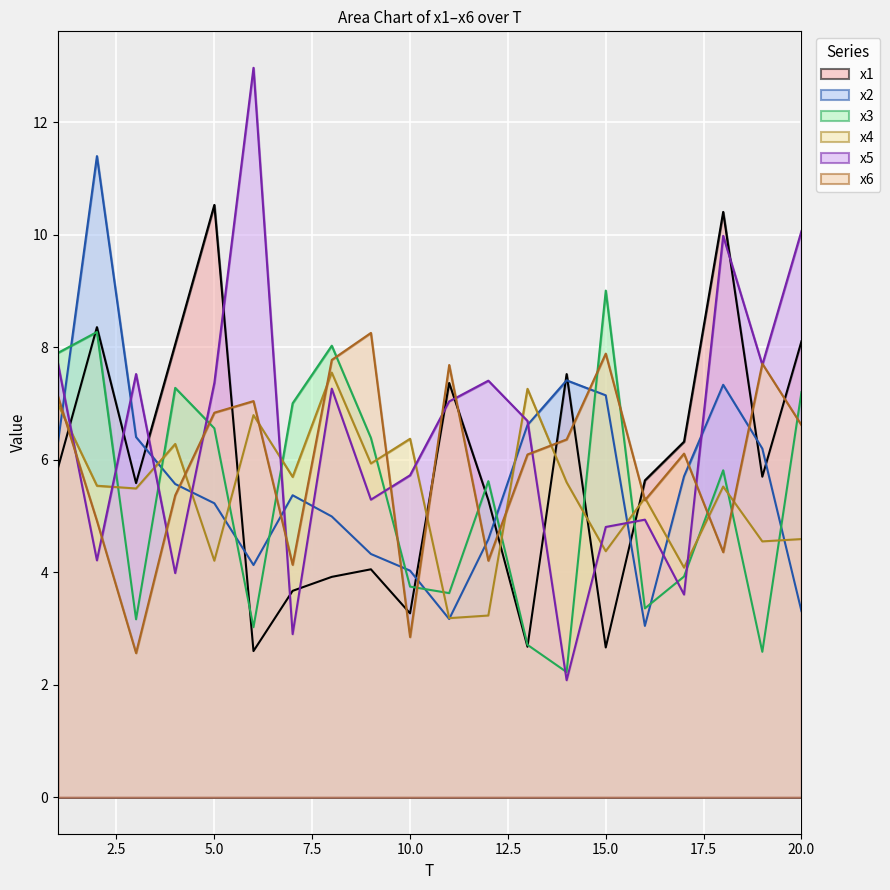

What is the difference between the highest and lowest values at 13?

4.6